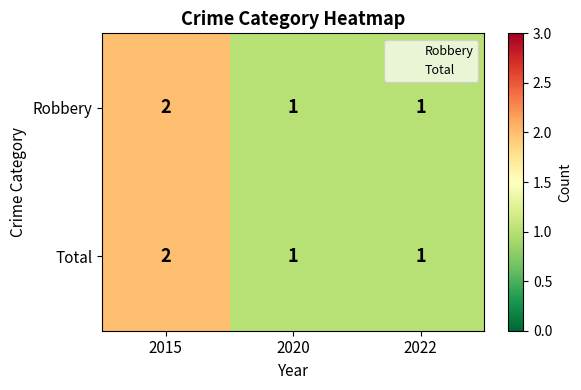

True or false: Robbery has a value of 0 at 2022.

False